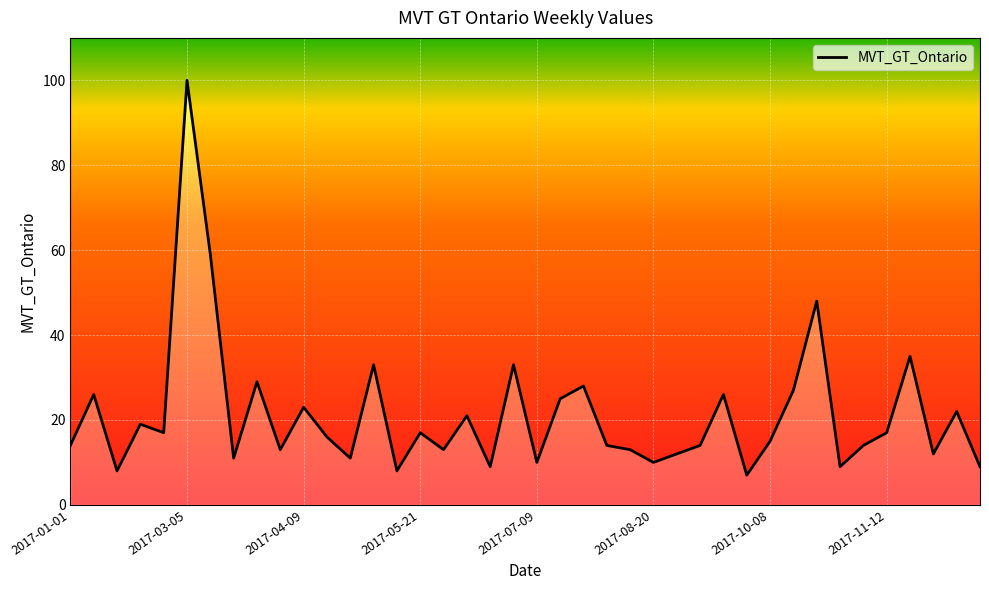

What is the sum of all values?

847